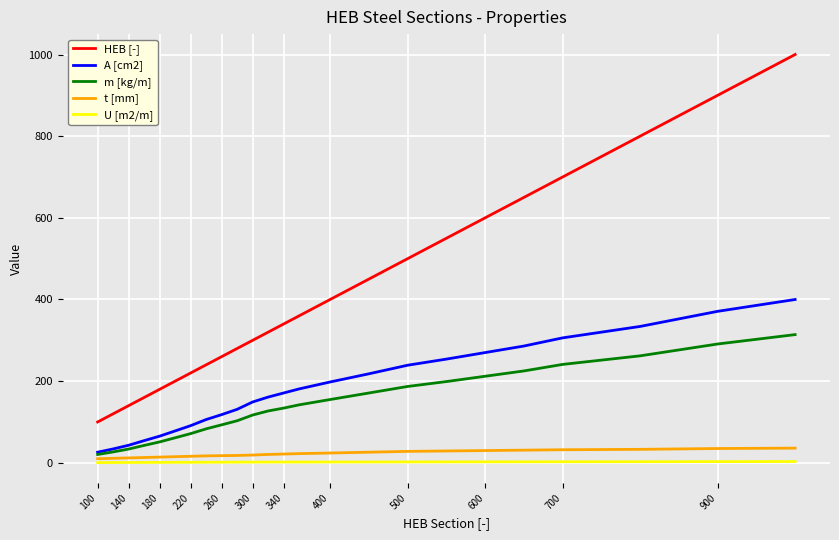

Which series has the largest total across all categories?

HEB [-]